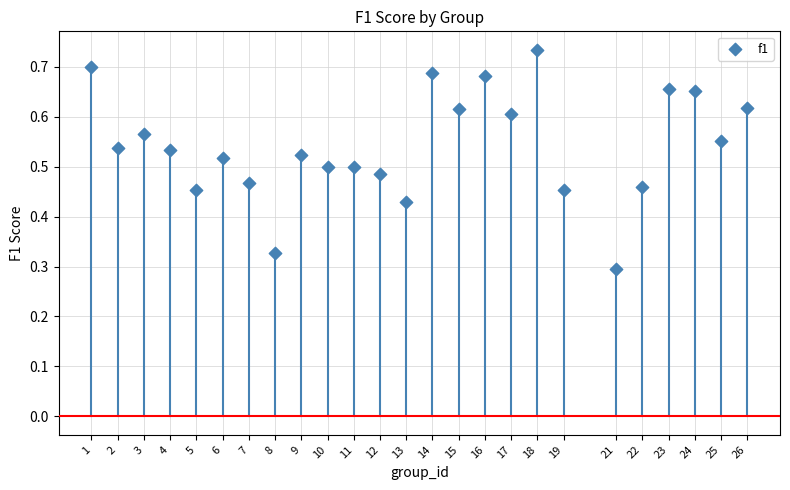

What is the range of X values (max minus min)?

25.0